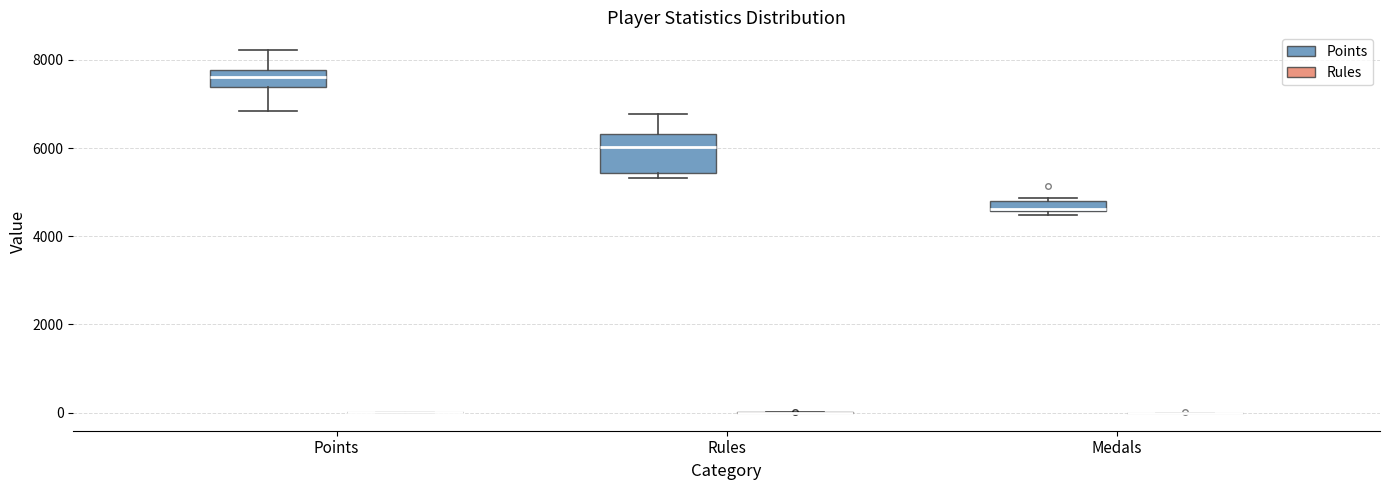

Which box is the tallest, from its lower edge to its upper edge?

Rules (Points)